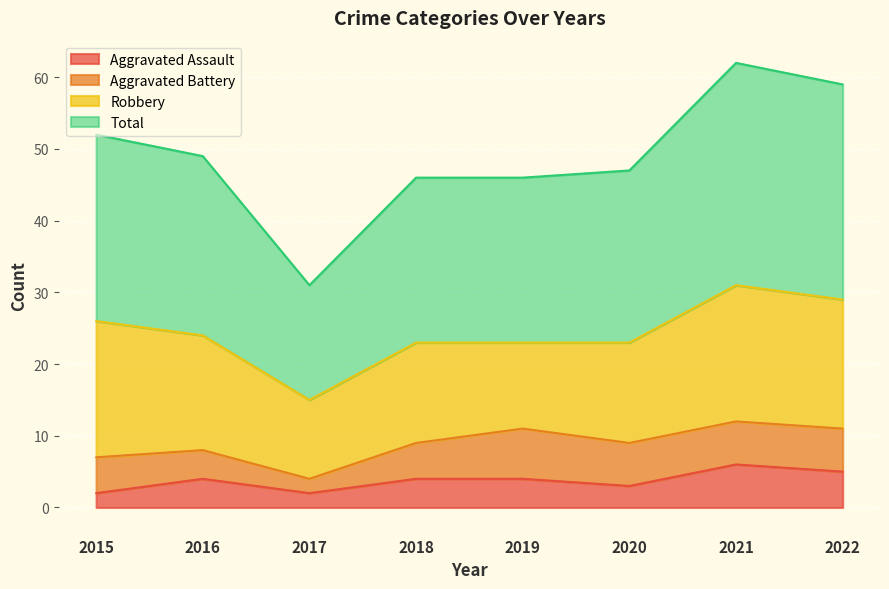

True or false: Total and Aggravated Assault cross at least once.

False